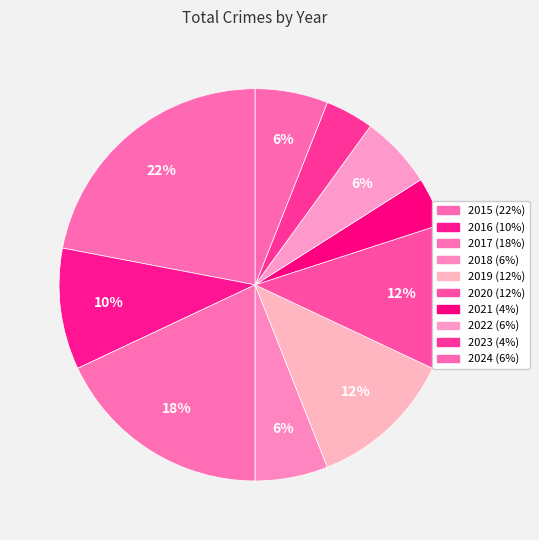

Which slice is the smallest?

2021